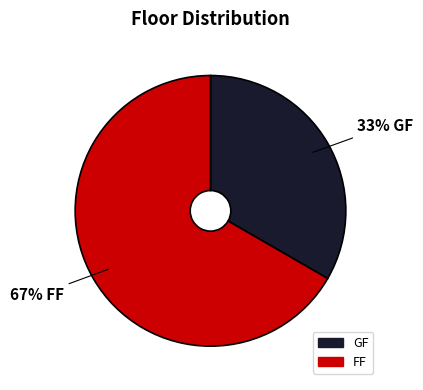

Is the sum of FF and GF greater than half?

Yes